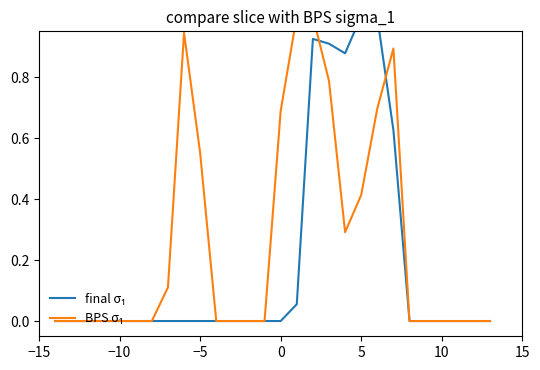

List the series in order of their peak value, highest first.

final σ₁, BPS σ₁